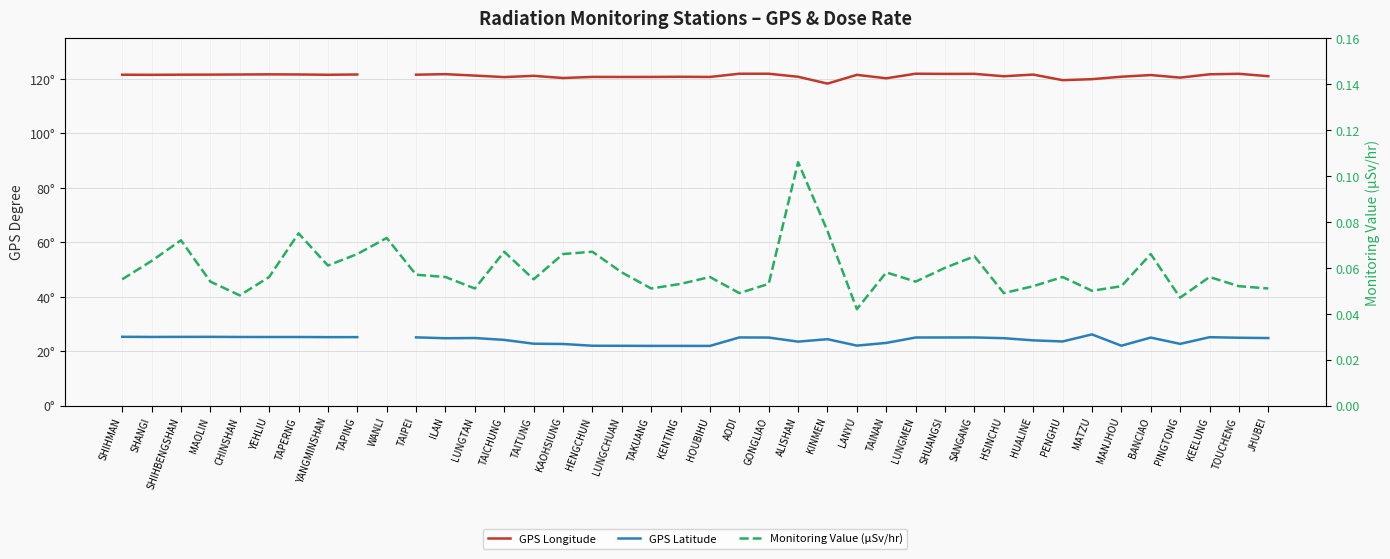

True or false: Monitoring Value (µSv/hr) has a value of 0.1 at YEHLIU.

True